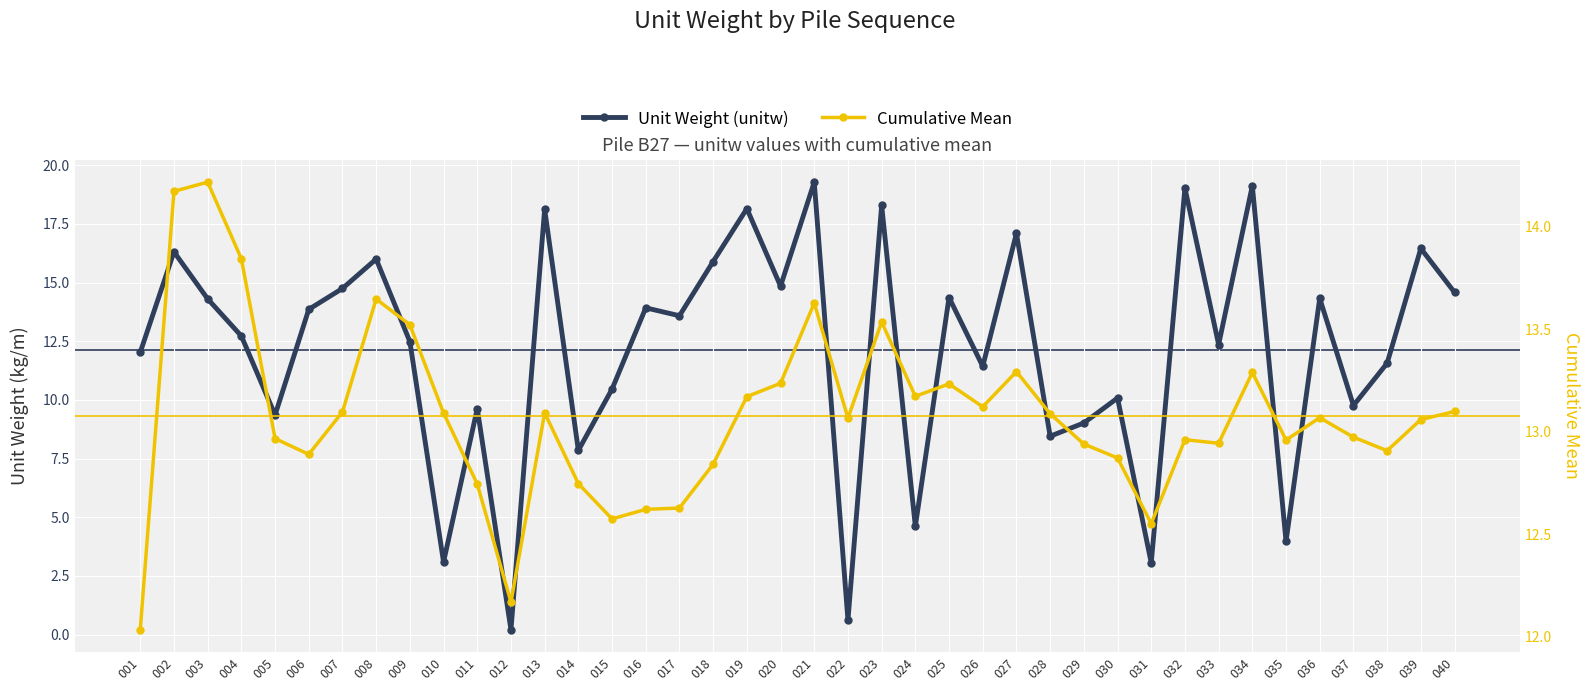

What is the spread (max minus min) of values at 031?

9.5